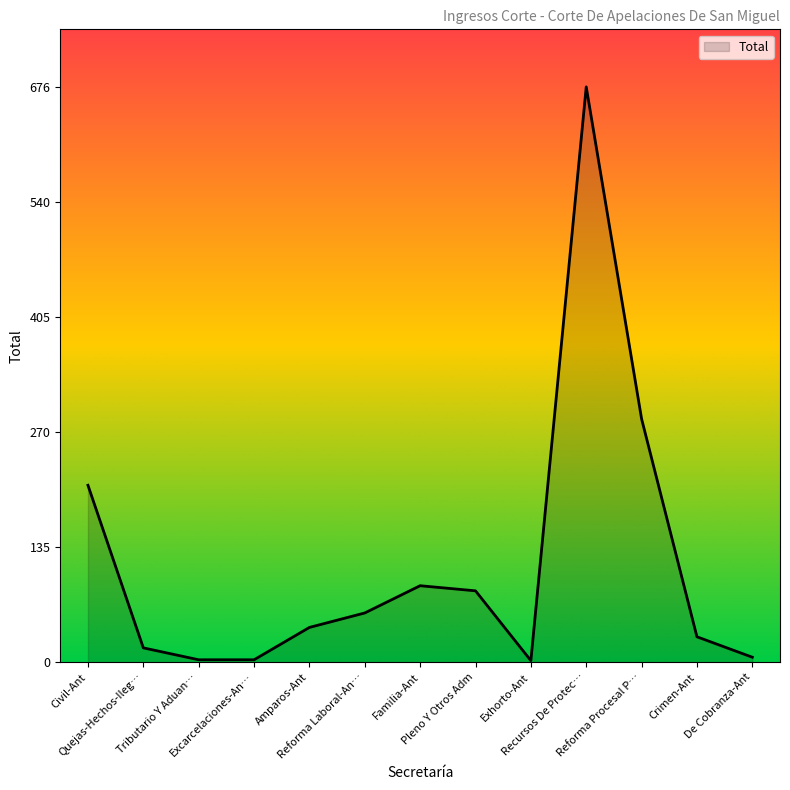

What is the maximum value shown in the chart?

676